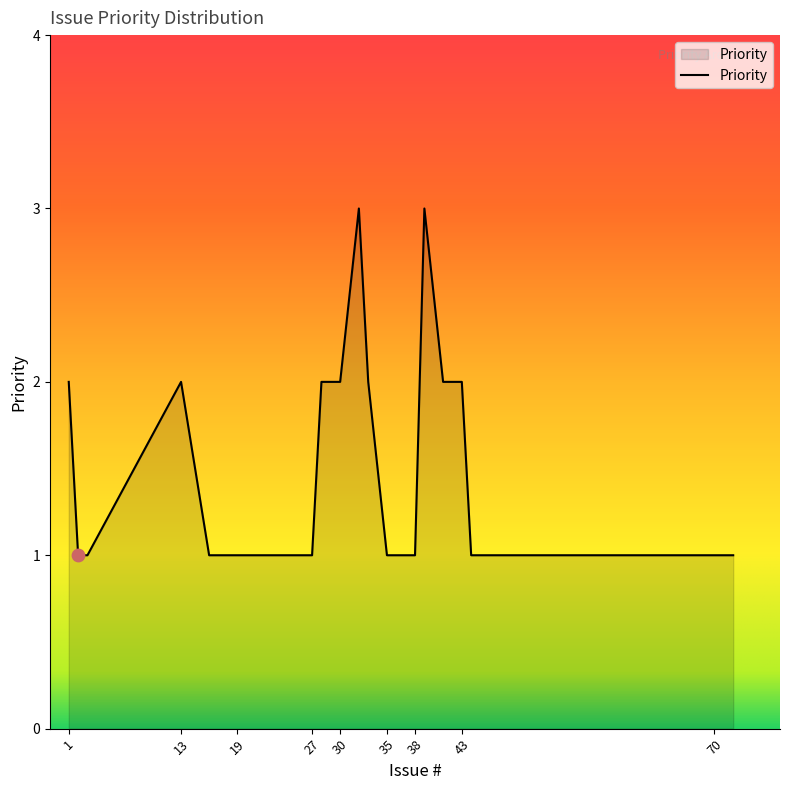

What is the greatest value displayed?

3